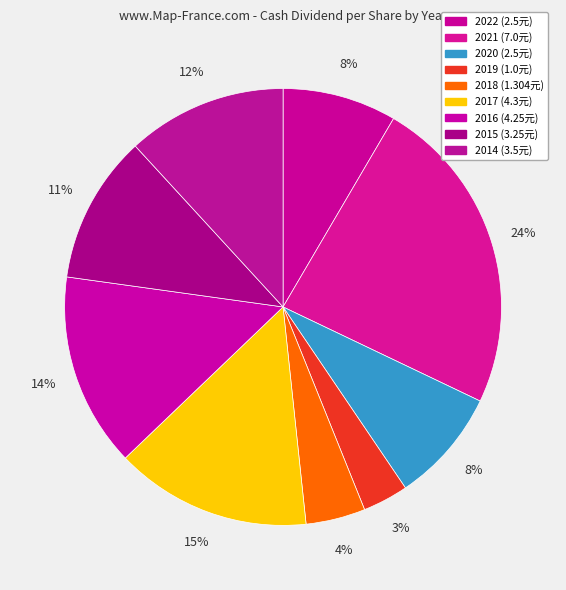

Rank the categories by value from lowest to highest.

2019, 2018, 2022, 2020, 2015, 2014, 2016, 2017, 2021